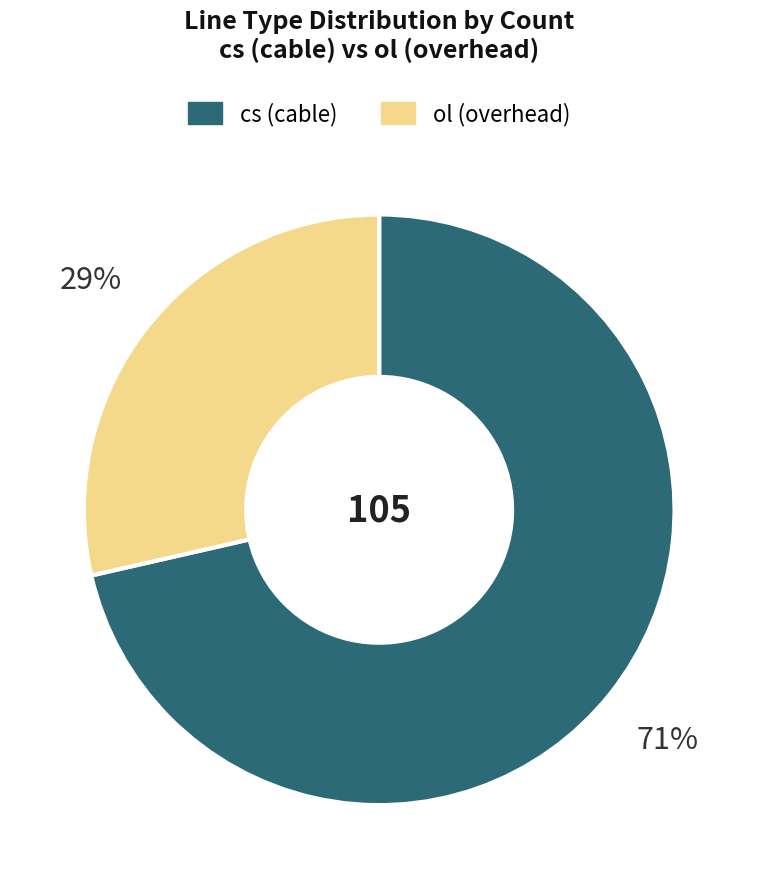

To the nearest percent, what portion does cs represent?

71%